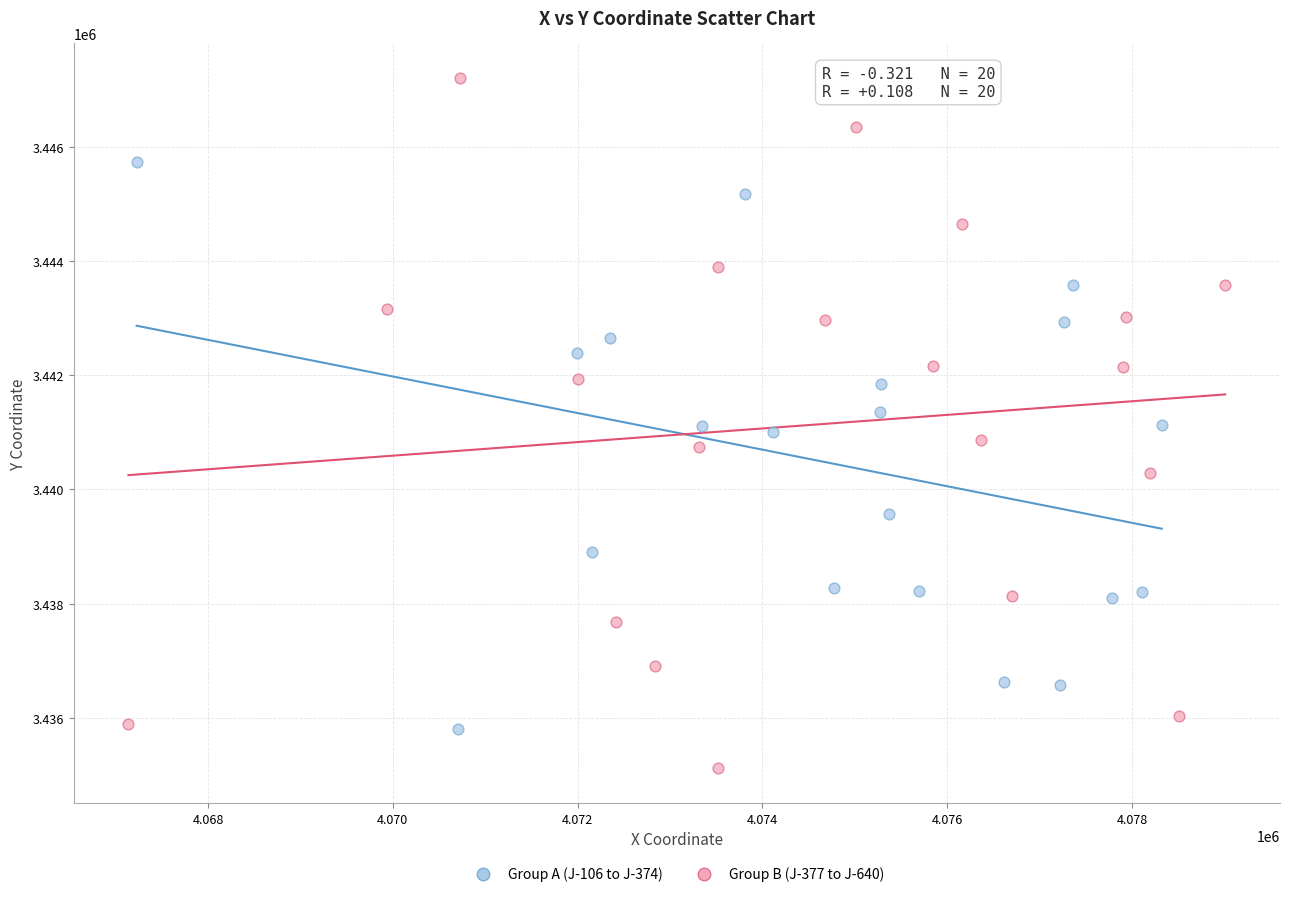

Which series has the largest Y range (max minus min)?

Group B (J-377 to J-640)